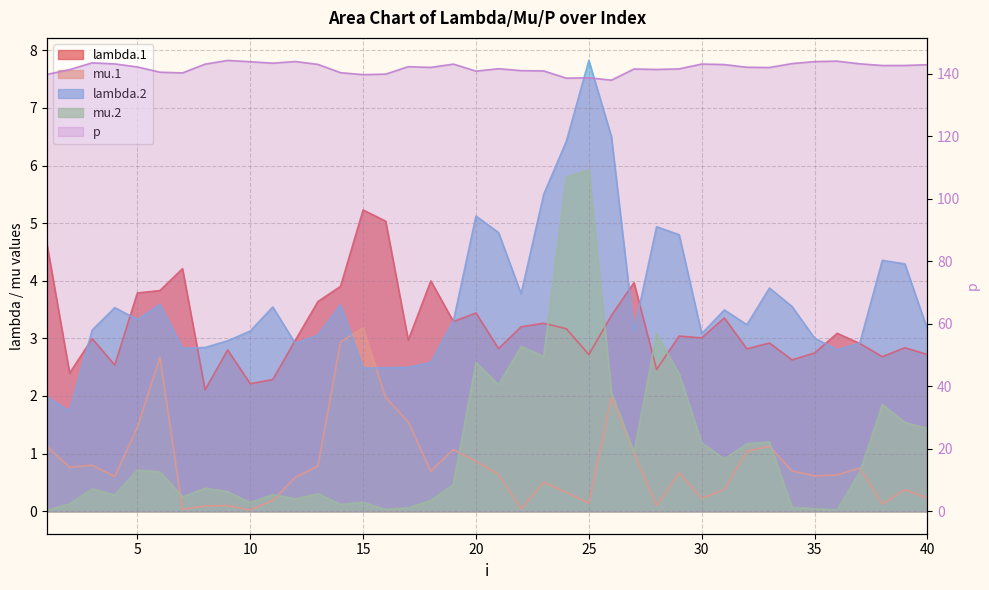

How many data points in lambda.2 are less than 3?

12